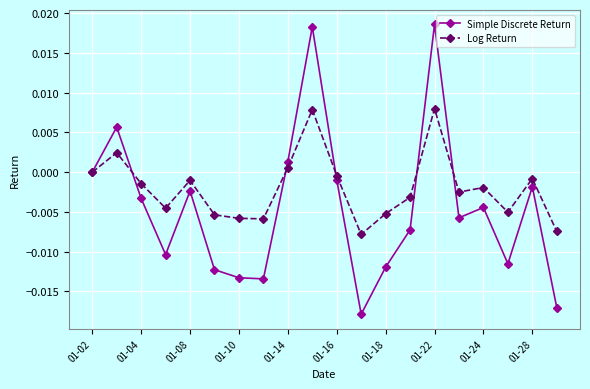

Which series has the largest total across all categories?

Log Return